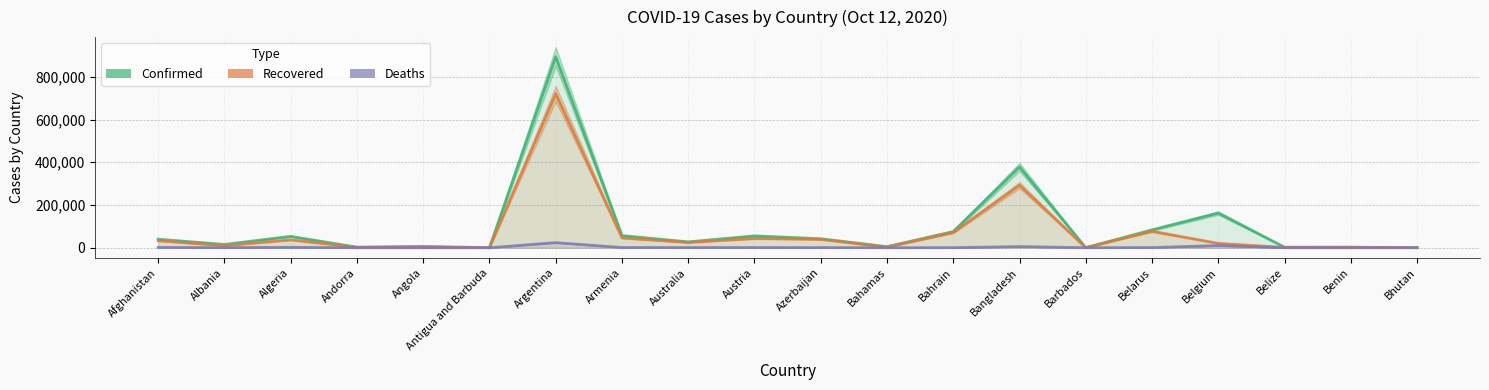

At how many categories does at least one series exceed 764617?

1